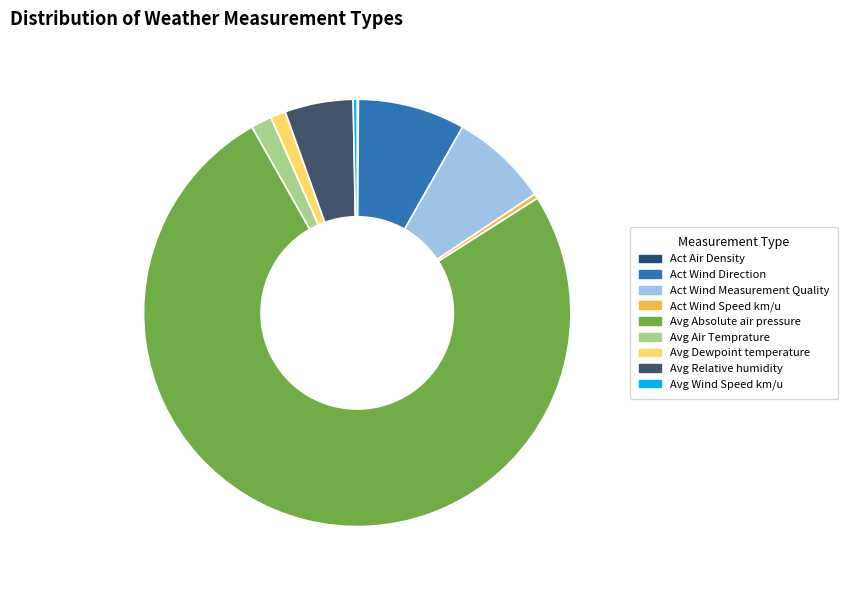

Which slice represents more than half of the pie?

Avg Absolute air pressure